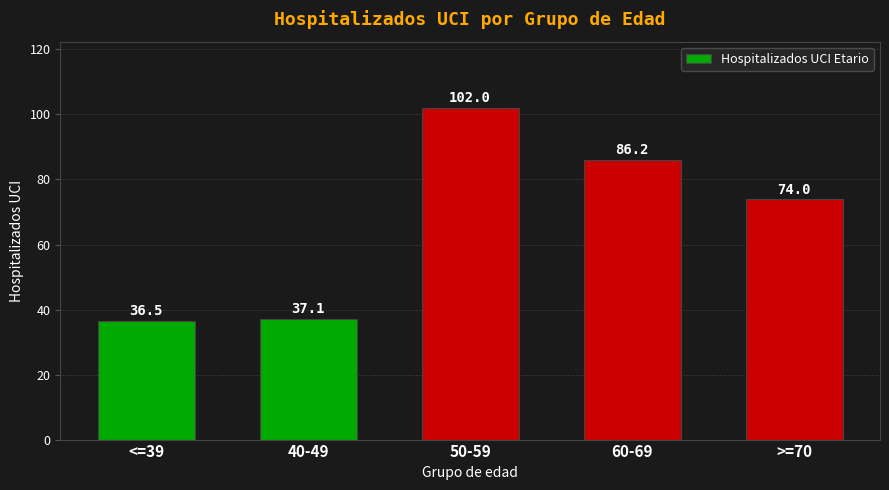

What is the sum of all values?

335.8